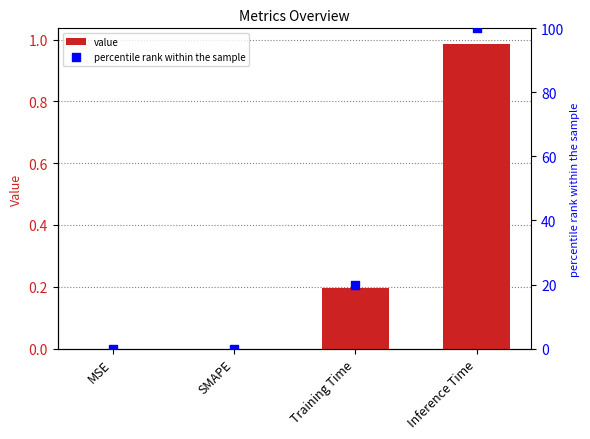

Which series contains the highest Y value?

percentile rank